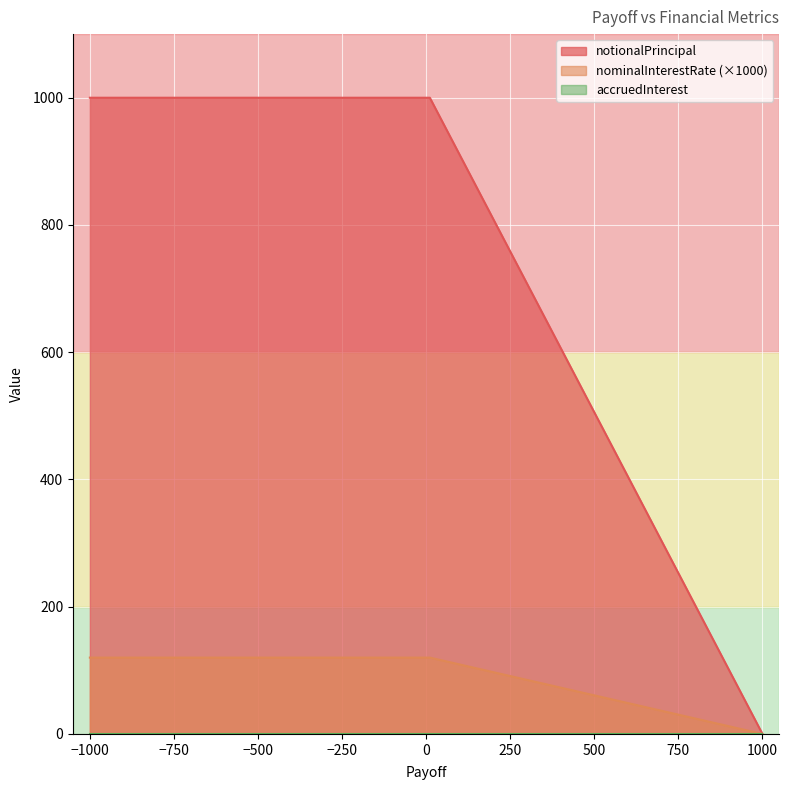

Which series has the largest range (max minus min)?

notionalPrincipal